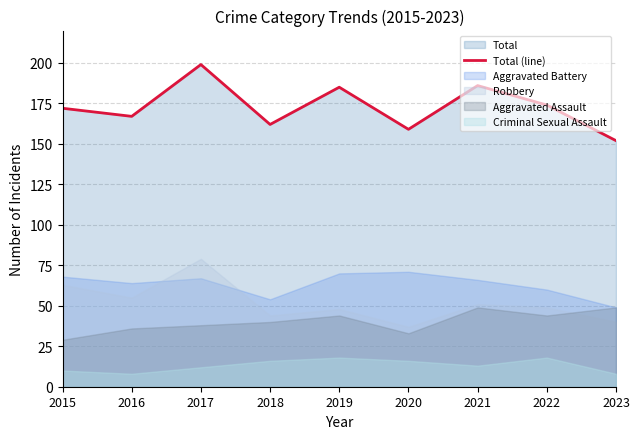

What is the value of the 9th point from the left?

152